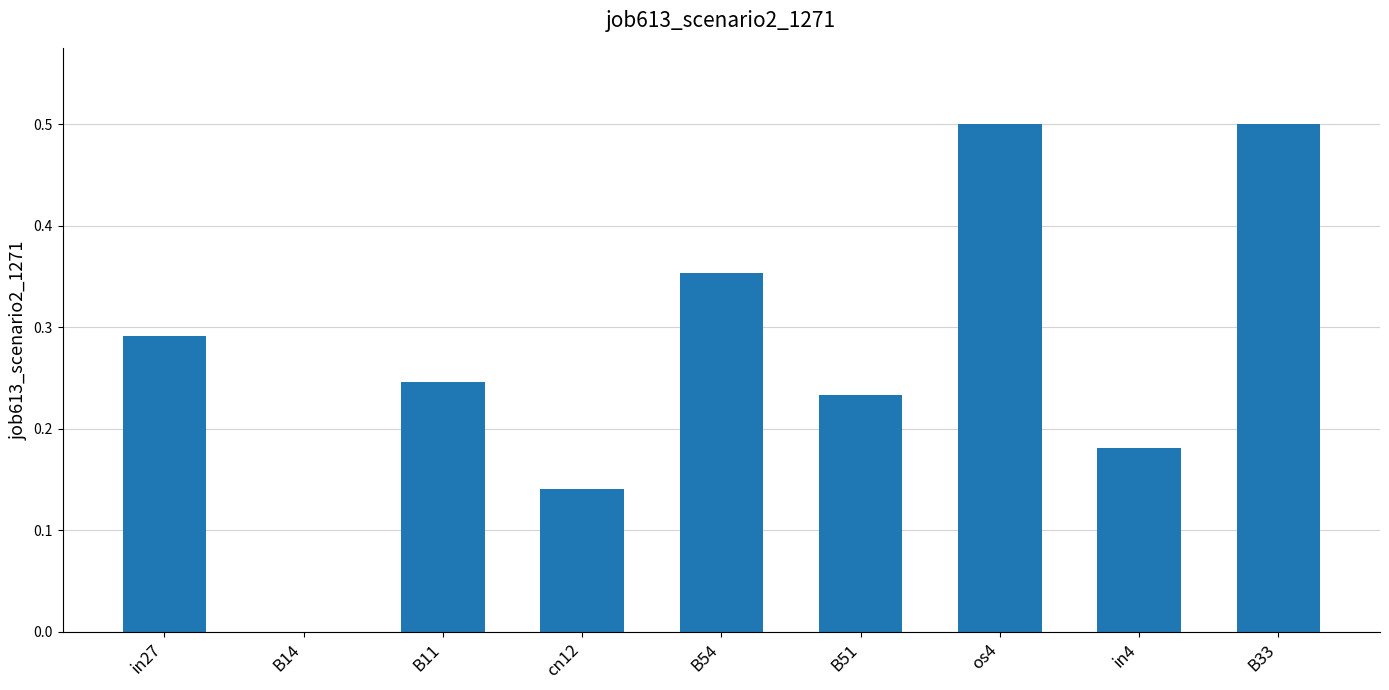

The value at B14 is -0.3. True or false?

False